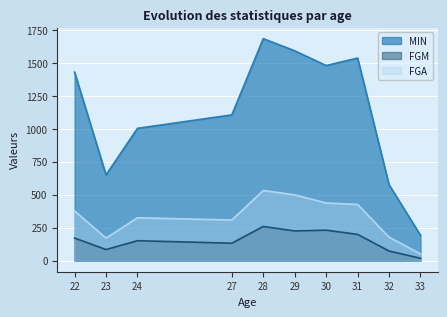

True or false: FGA and MIN intersect in this chart.

False